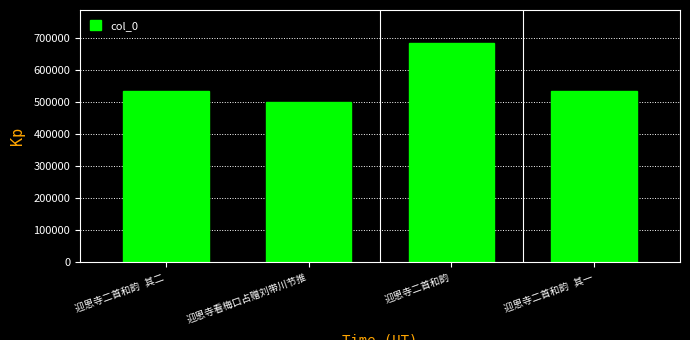

How many categories are shown in the chart?

4